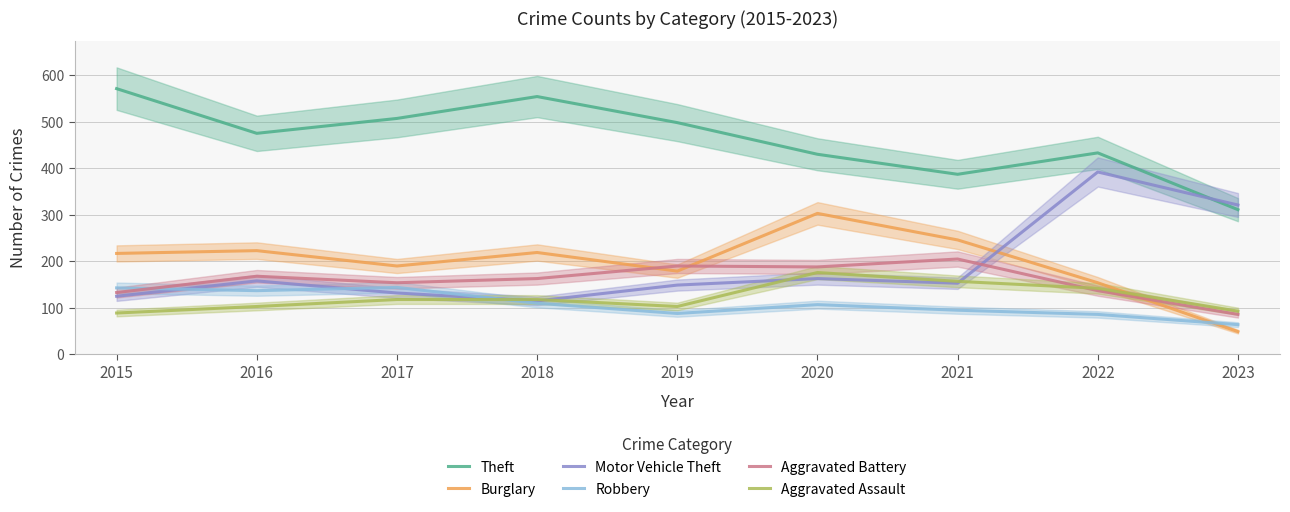

True or false: Motor Vehicle Theft and Robbery cross at least once.

True